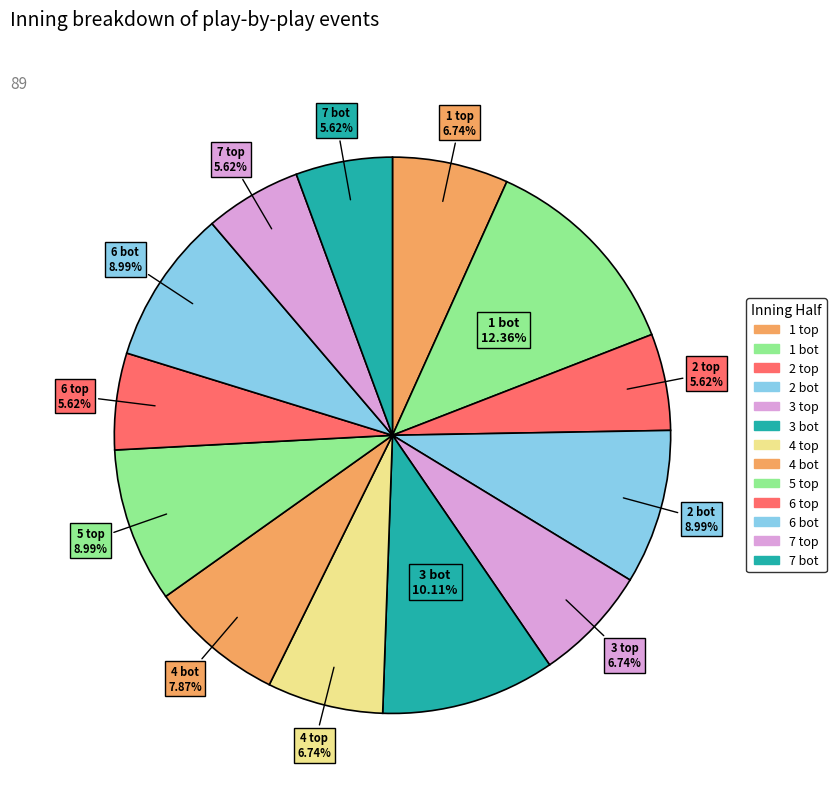

Count the number of slices in the pie.

13